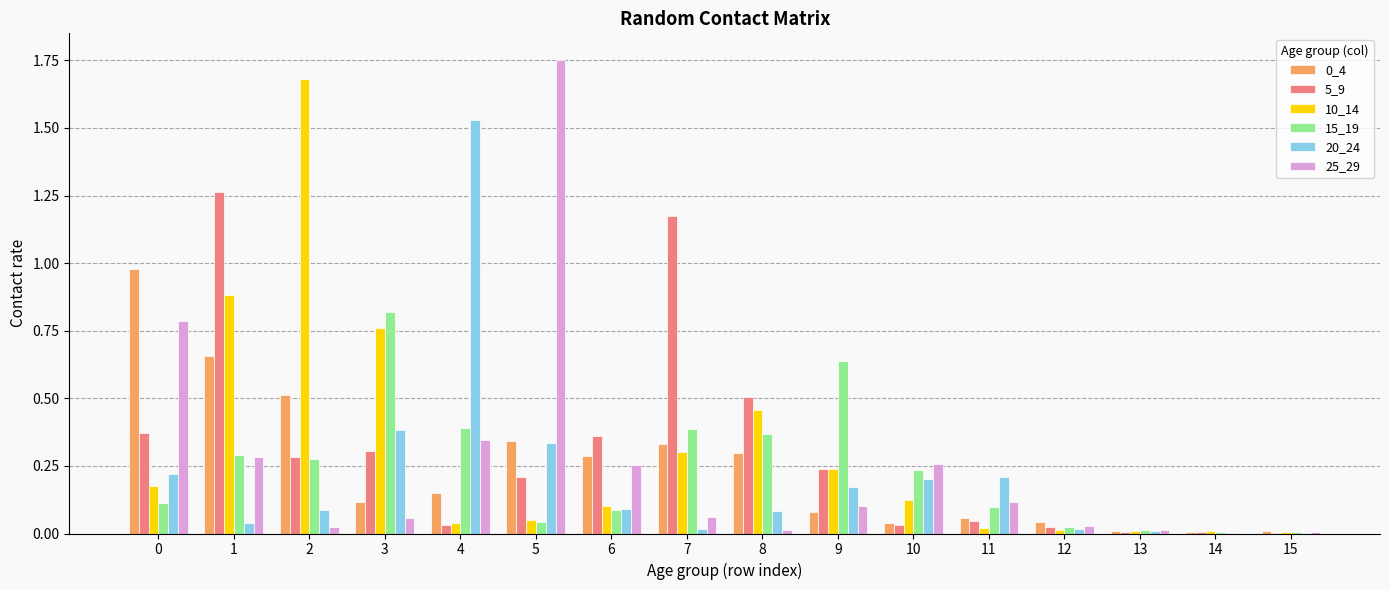

The 20_24 series shows 0.0 at 1. True or false?

True